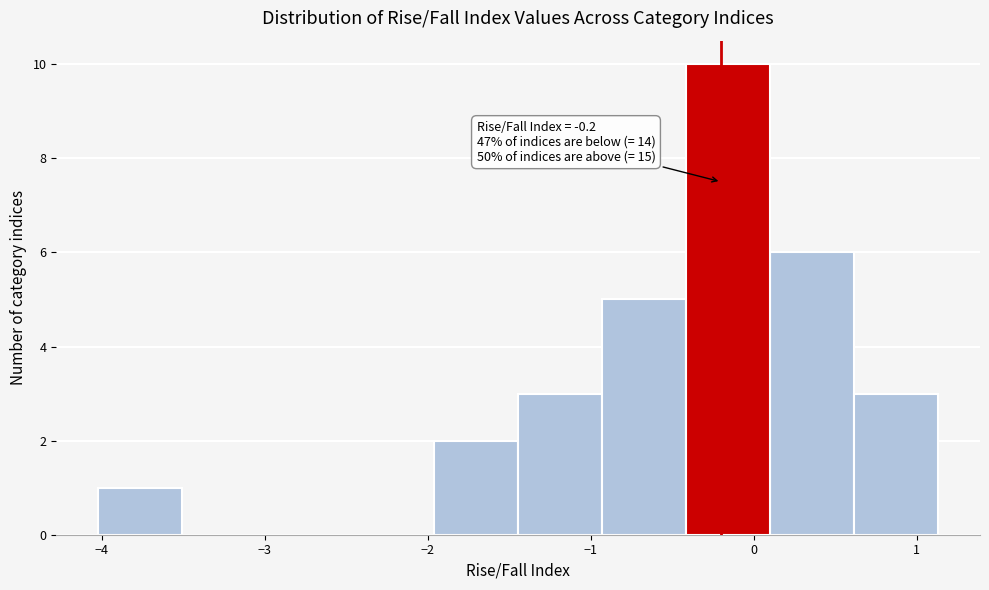

Which range on the x-axis has the tallest bar?

-0.4 to 0.1